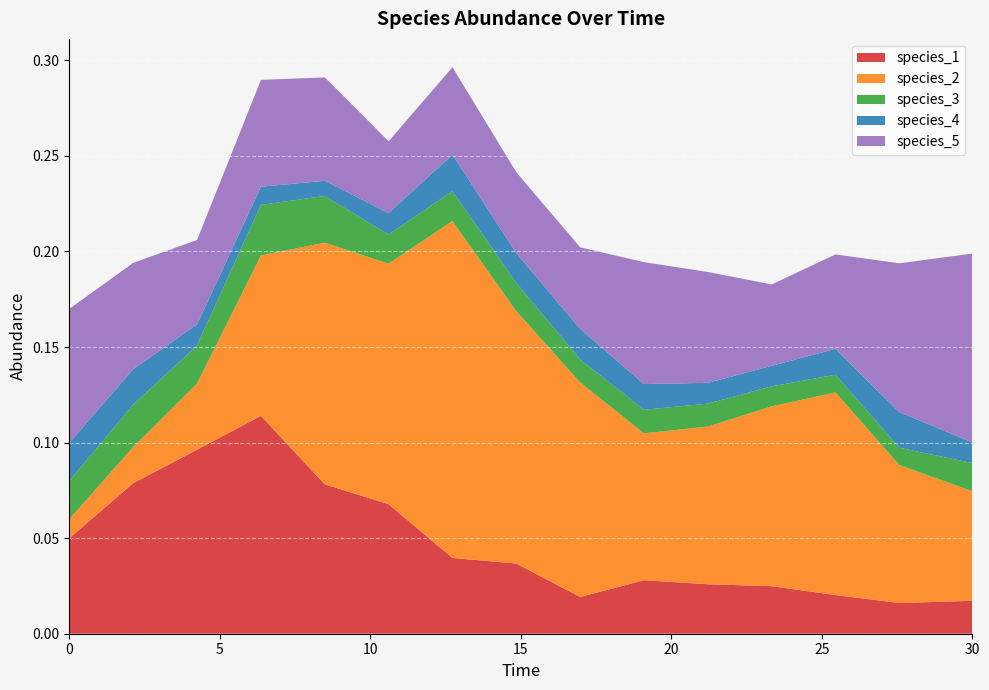

Reading left to right, extract all data points from this chart.

species_1: 0=0.1	1=0.1	2=0.1	3=0.1	4=0.1	5=0.1	6=0.0	7=0.0	8=0.0	9=0.0	10=0.0	11=0.0	12=0.0	13=0.0	14=0.0
species_2: 0=0.0	1=0.0	2=0.0	3=0.1	4=0.1	5=0.1	6=0.2	7=0.1	8=0.1	9=0.1	10=0.1	11=0.1	12=0.1	13=0.1	14=0.1
species_3: 0=0.0	1=0.0	2=0.0	3=0.0	4=0.0	5=0.0	6=0.0	7=0.0	8=0.0	9=0.0	10=0.0	11=0.0	12=0.0	13=0.0	14=0.0
species_4: 0=0.0	1=0.0	2=0.0	3=0.0	4=0.0	5=0.0	6=0.0	7=0.0	8=0.0	9=0.0	10=0.0	11=0.0	12=0.0	13=0.0	14=0.0
species_5: 0=0.1	1=0.1	2=0.0	3=0.1	4=0.1	5=0.0	6=0.0	7=0.0	8=0.0	9=0.1	10=0.1	11=0.0	12=0.0	13=0.1	14=0.1